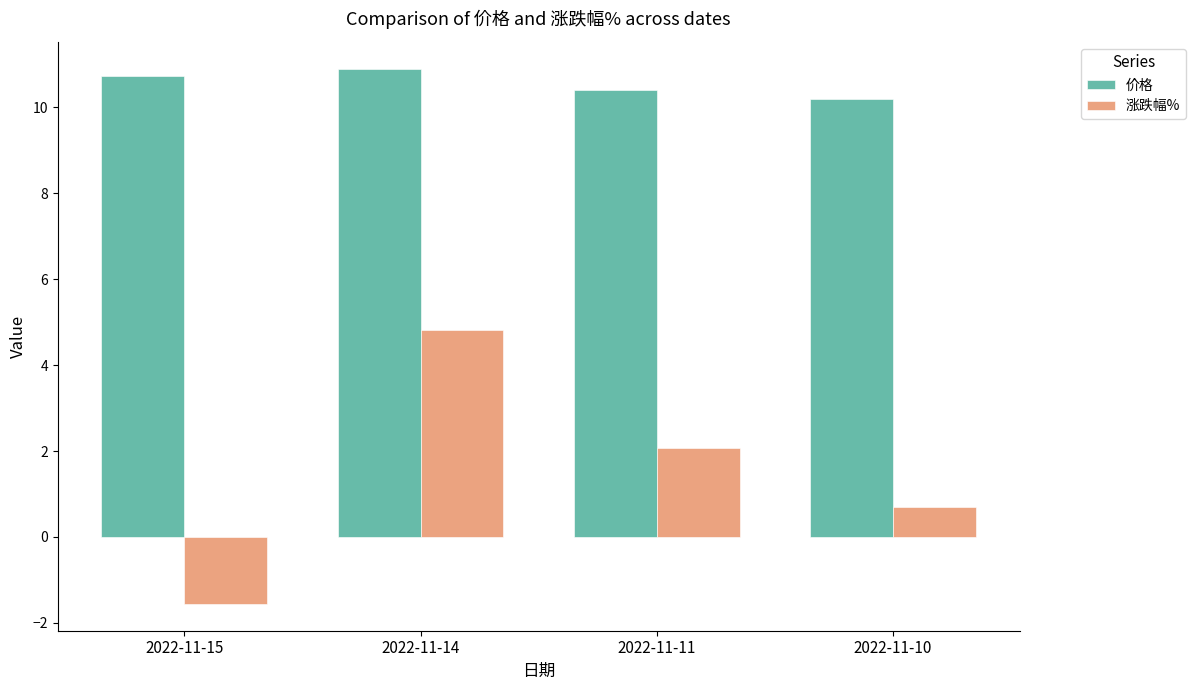

Rank the series by their average value, from highest to lowest.

价格, 涨跌幅%